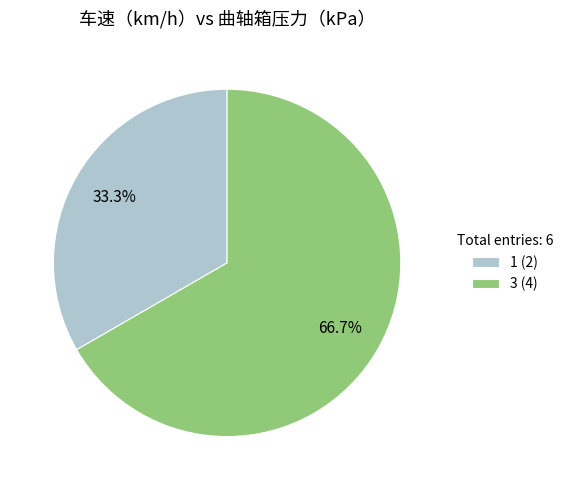

Rank the categories by value from highest to lowest.

3, 1